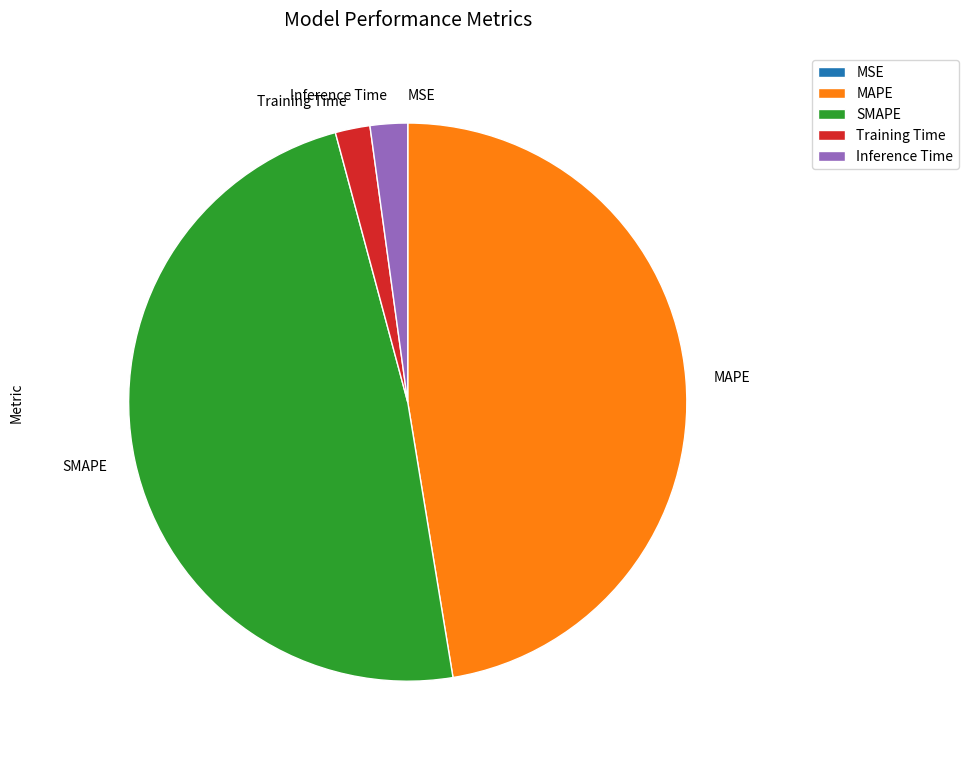

Which category has the biggest portion of the pie?

SMAPE